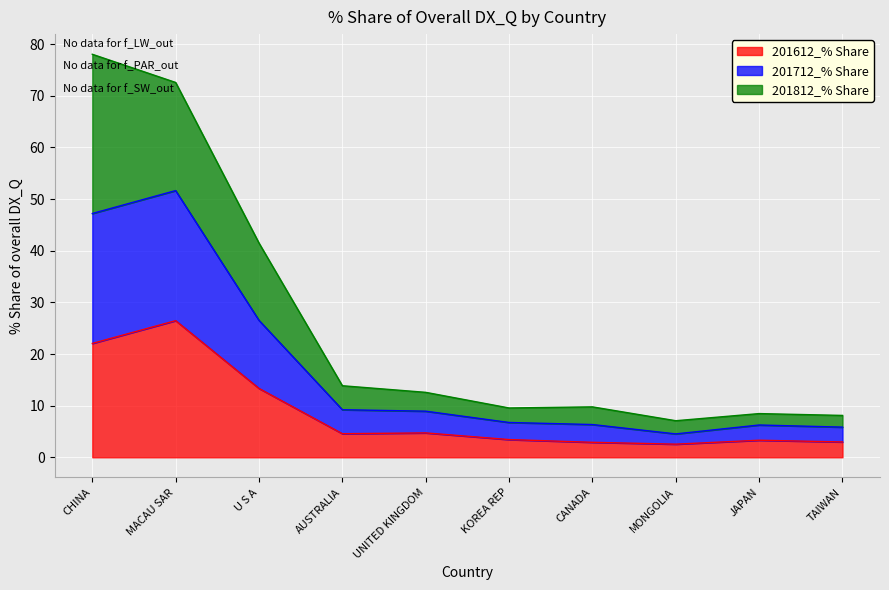

What is the sum of the 201612_% Share values at MACAU SAR and MONGOLIA?

29.0